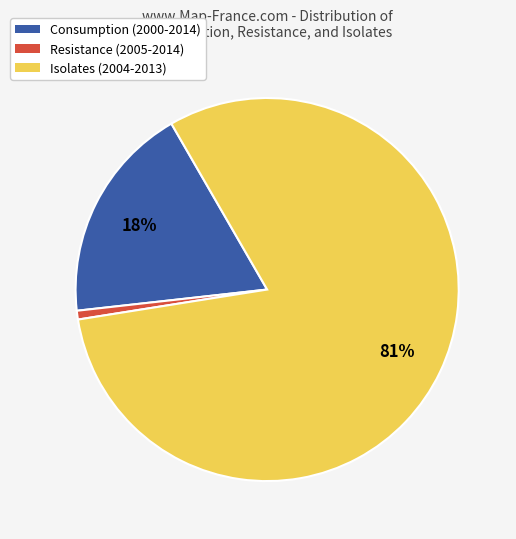

Which slice represents more than half of the pie?

Isolates (2004-2013)